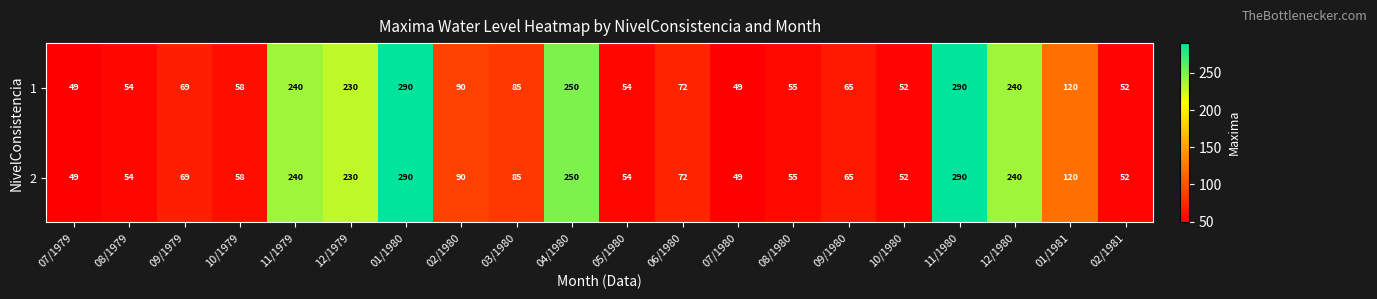

What is the difference between the maximum and minimum values in the 1 series?

241